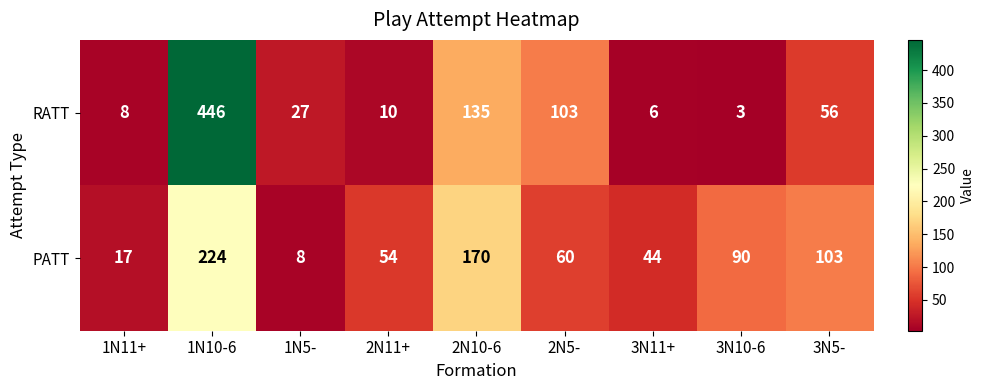

True or false: PATT has a value of 44 at 3N11+.

True